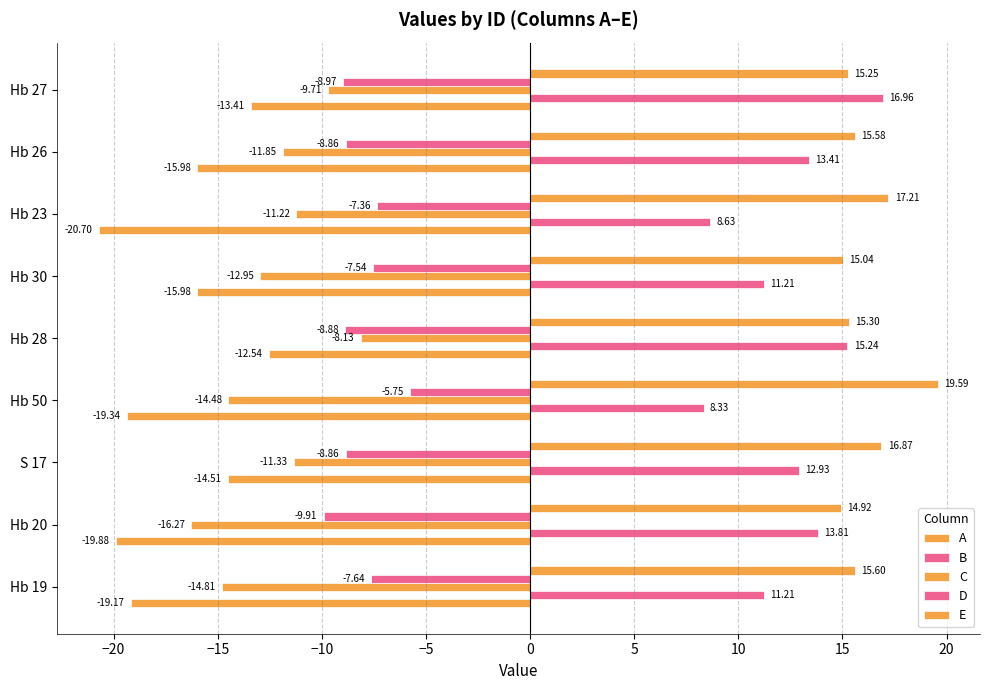

How many data points in D are less than -8?

5